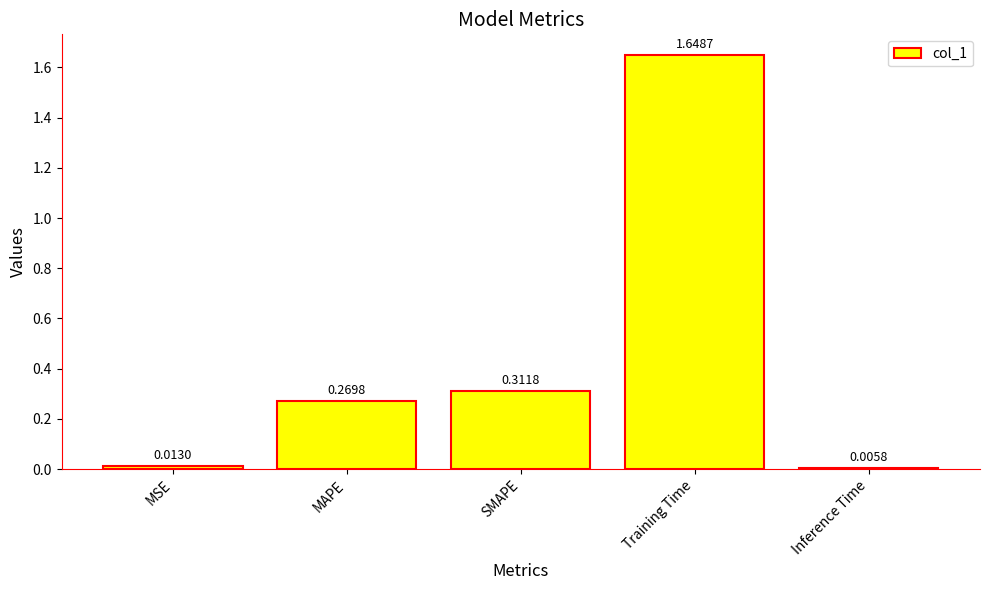

Approximately how many times larger is the value at SMAPE compared to Training Time?

0.2